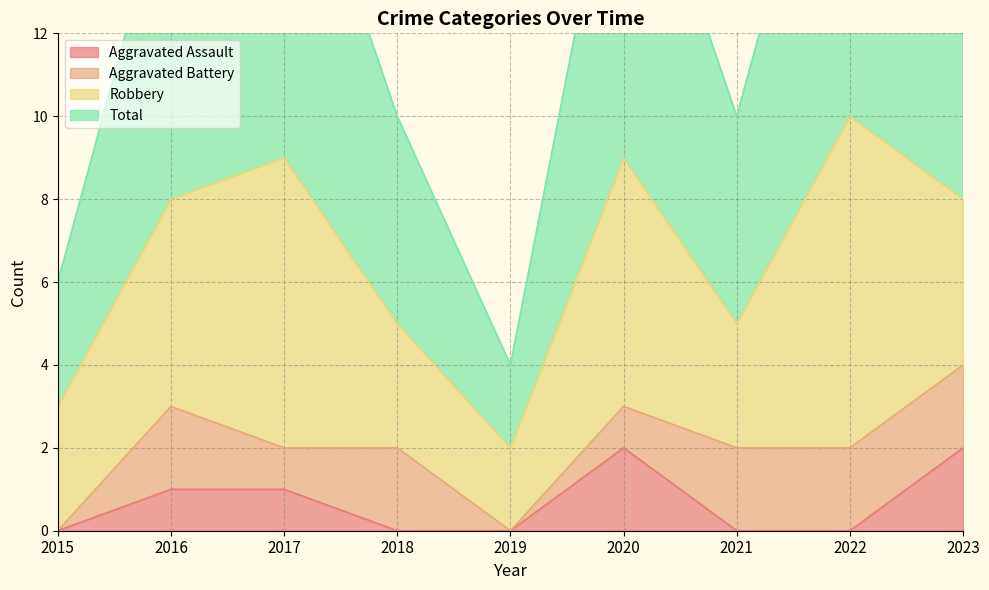

Is it true that Aggravated Assault equals 0 at 2018?

True